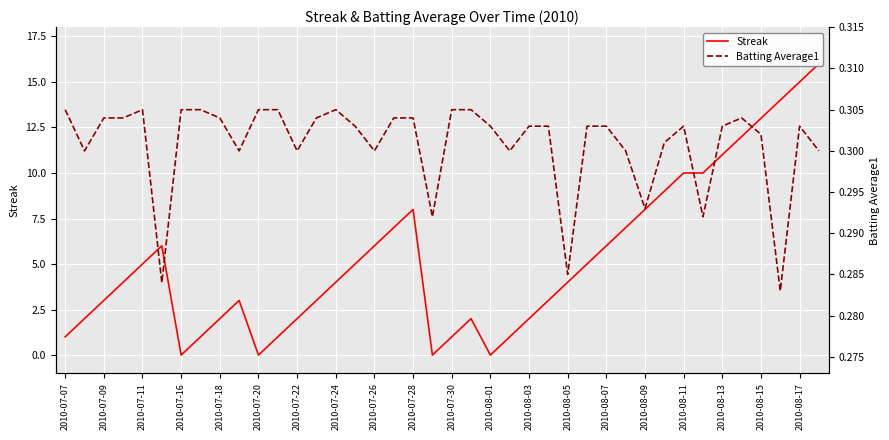

How many data points does each series have?

40